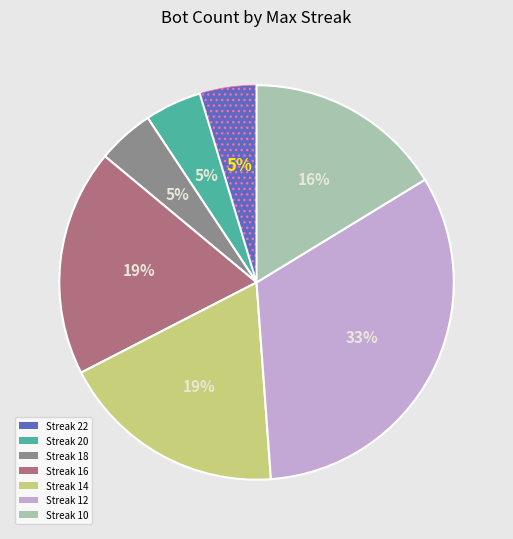

To the nearest percent, what is the average slice percentage?

14%